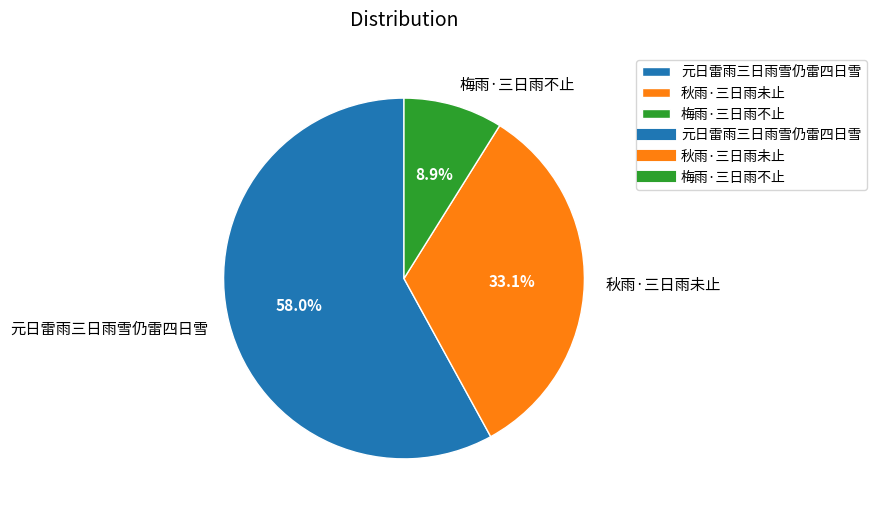

Rank the categories by value from lowest to highest.

梅雨·三日雨不止, 秋雨·三日雨未止, 元日雷雨三日雨雪仍雷四日雪